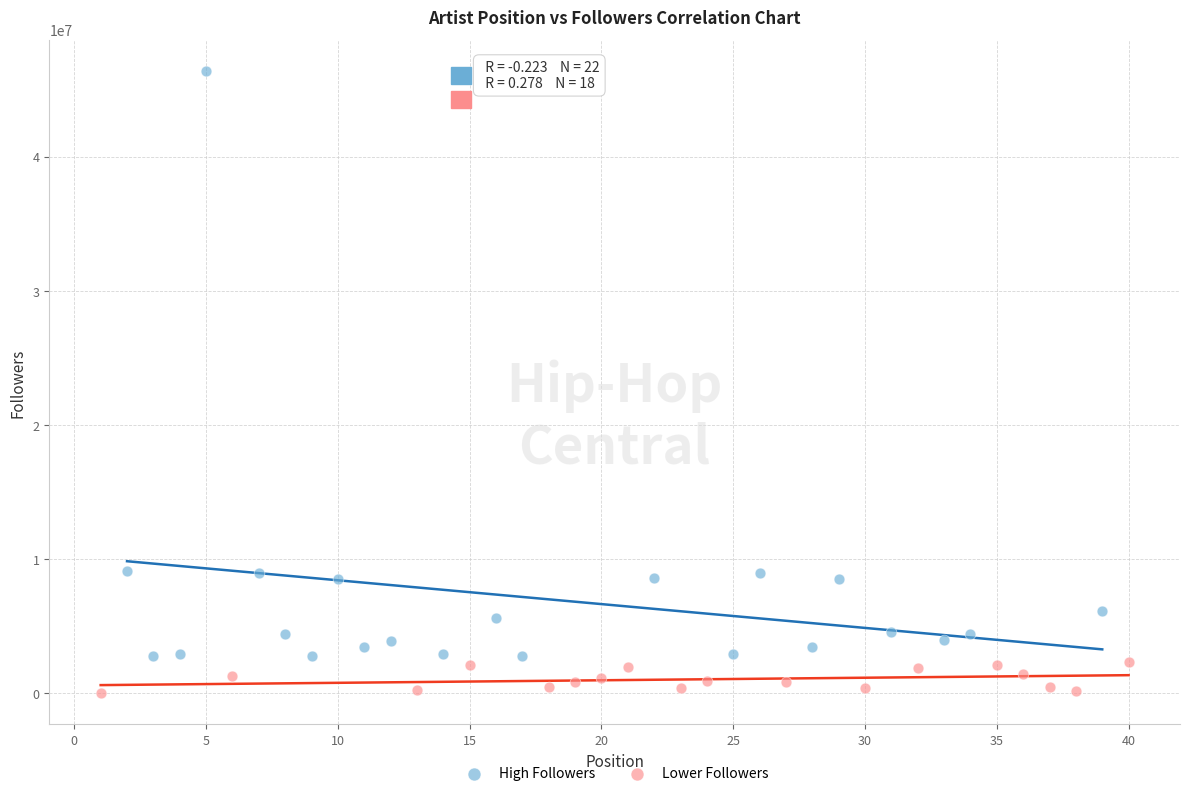

Which series contains the highest Y value?

High Followers